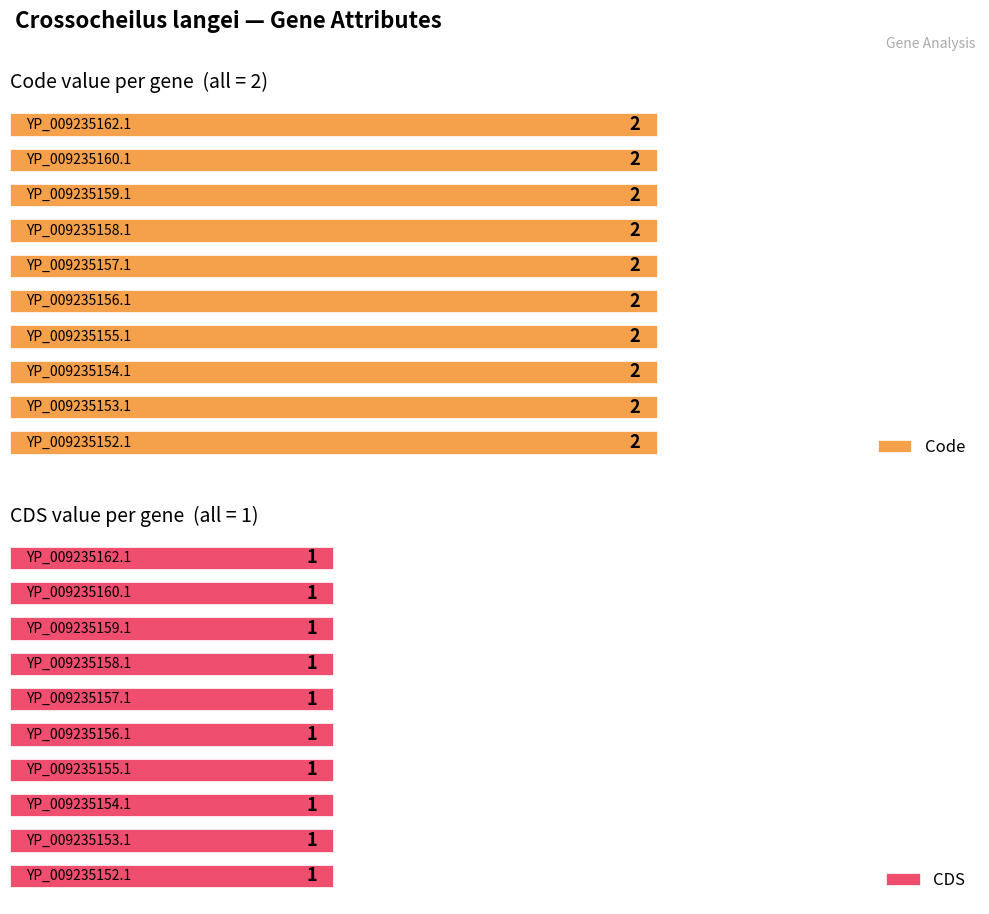

Reading left to right, list all the values displayed in this chart.

Code: YP_009235152.1=2	YP_009235153.1=2	YP_009235154.1=2	YP_009235155.1=2	YP_009235156.1=2	YP_009235157.1=2	YP_009235158.1=2	YP_009235159.1=2	YP_009235160.1=2	YP_009235162.1=2
CDS: YP_009235152.1=1	YP_009235153.1=1	YP_009235154.1=1	YP_009235155.1=1	YP_009235156.1=1	YP_009235157.1=1	YP_009235158.1=1	YP_009235159.1=1	YP_009235160.1=1	YP_009235162.1=1